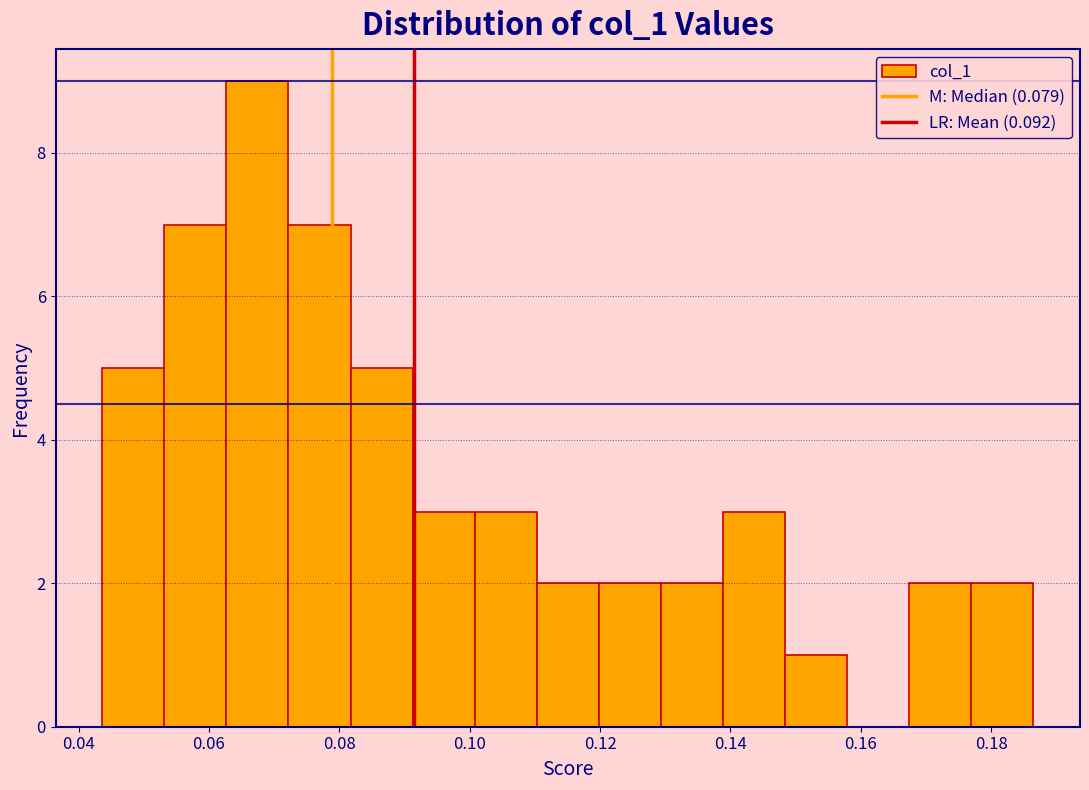

Reading left to right, list every bar in this chart as the range it spans on the x-axis followed by its height. Neither the bar edges nor the heights are printed on the chart, so give them approximately, as read against the axes.

0.044 to 0.054: 5
0.054 to 0.062: 7
0.062 to 0.072: 9
0.072 to 0.082: 7
0.082 to 0.092: 5
0.092 to 0.100: 3
0.100 to 0.110: 3
0.110 to 0.120: 2
0.120 to 0.130: 2
0.130 to 0.138: 2
0.138 to 0.148: 3
0.148 to 0.158: 1
0.158 to 0.168: 0
0.168 to 0.176: 2
0.176 to 0.186: 2